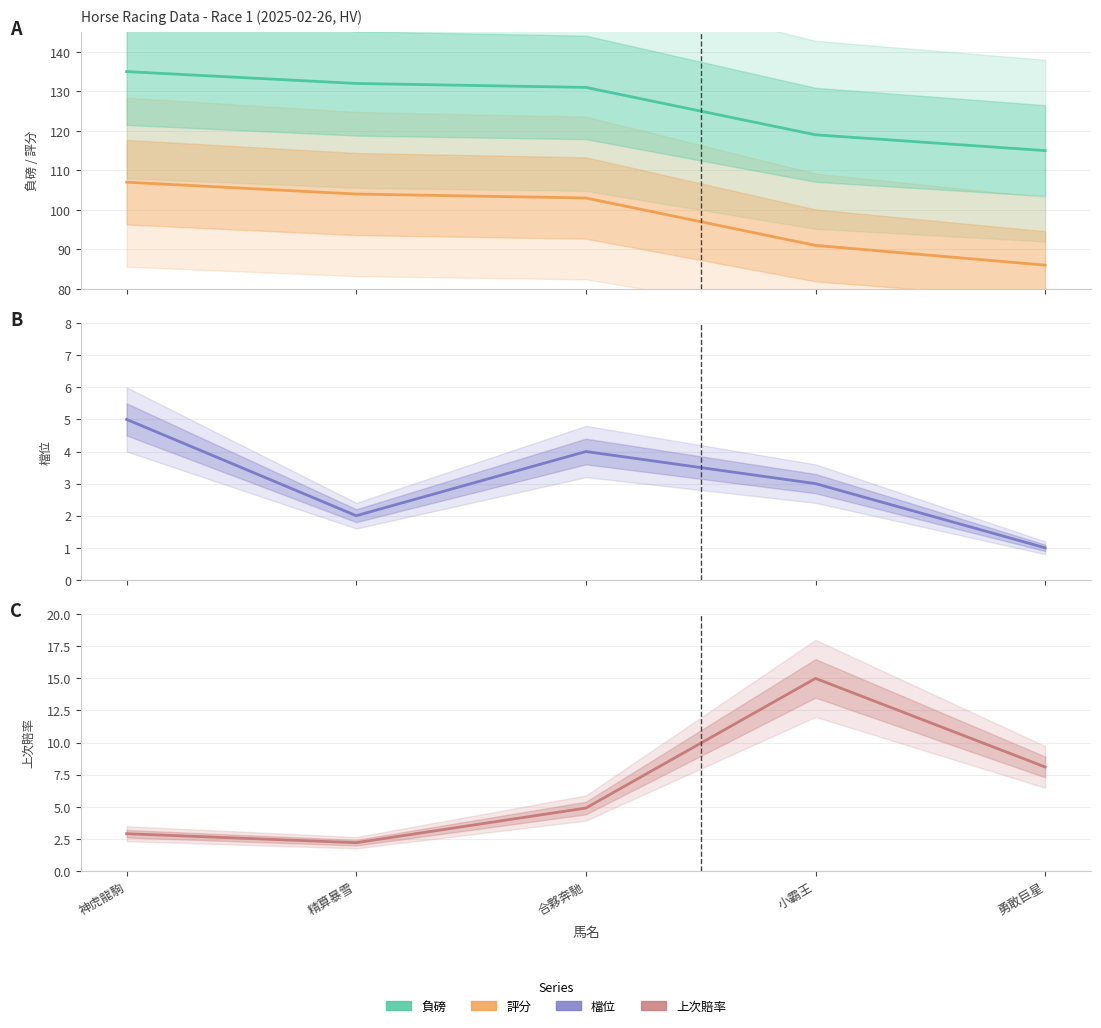

Between 精算暴雪 and 合夥奔馳, which is larger?

精算暴雪